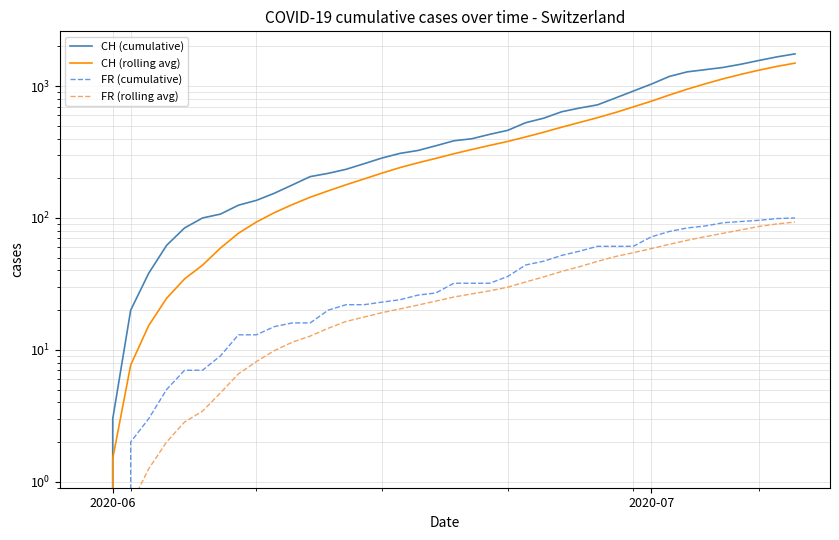

What is the difference between the second highest and minimum values in the CH (rolling avg) series?

1412.3